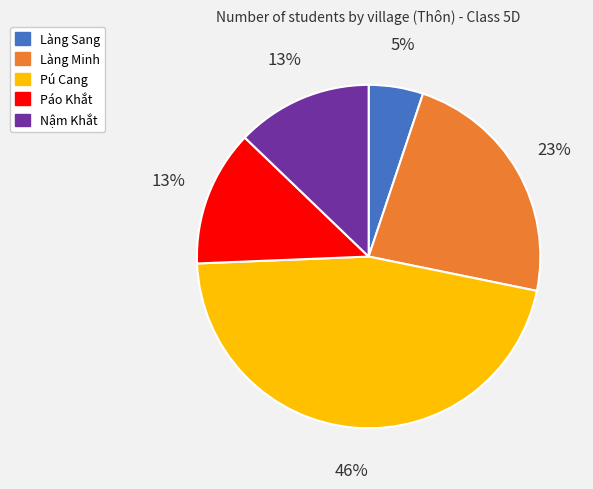

Does any single category account for the majority?

No